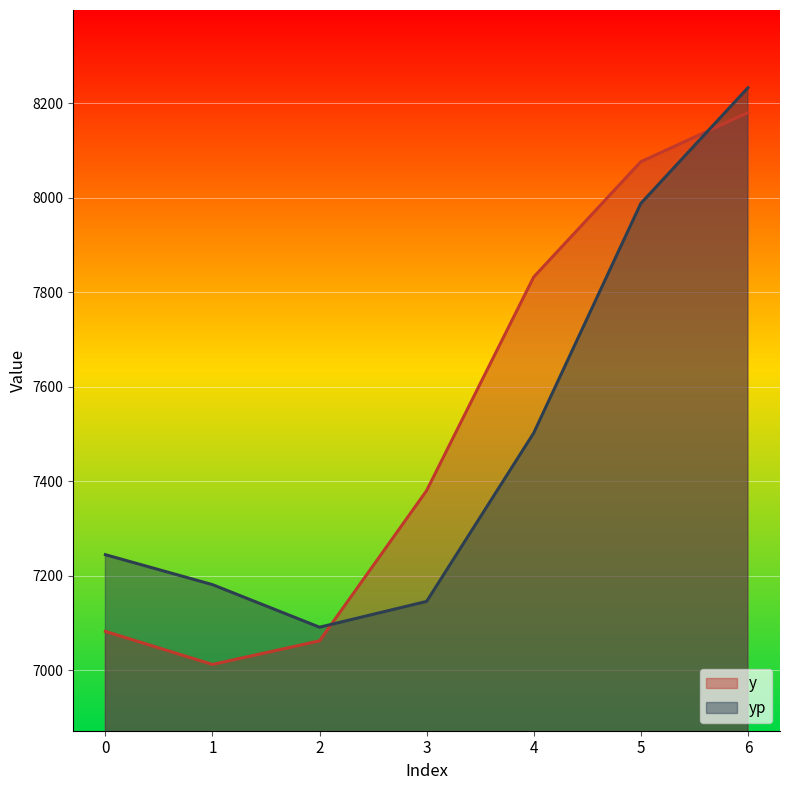

What are all the series names shown in the legend?

y, yp